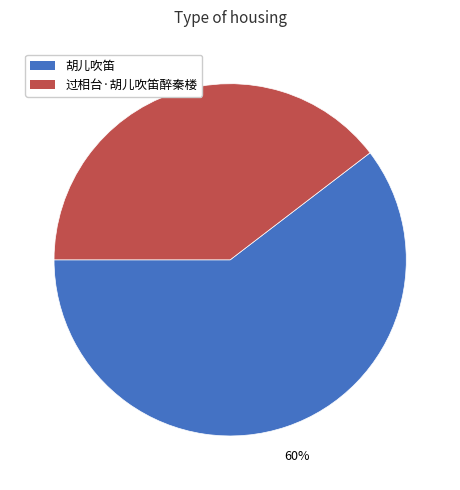

To the nearest percent, what is the average slice percentage?

50%